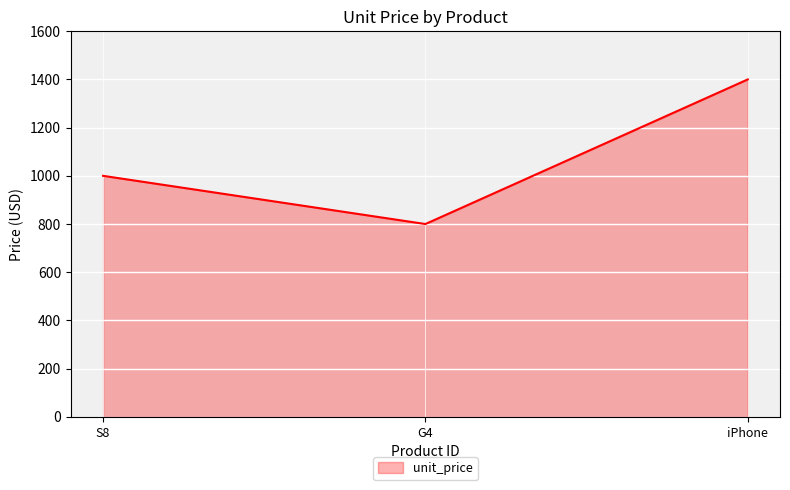

Between G4 and iPhone, which is larger?

iPhone